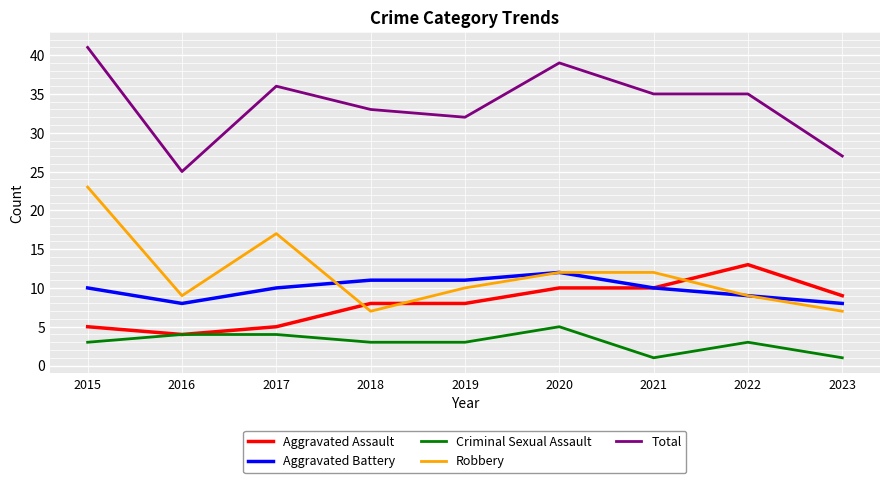

Which series has the largest total across all categories?

Total